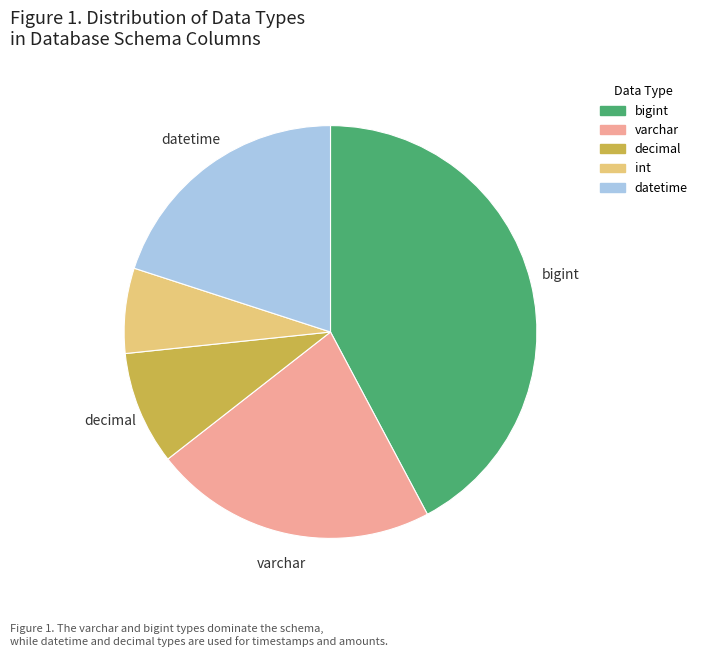

Between datetime and decimal, which is larger?

datetime